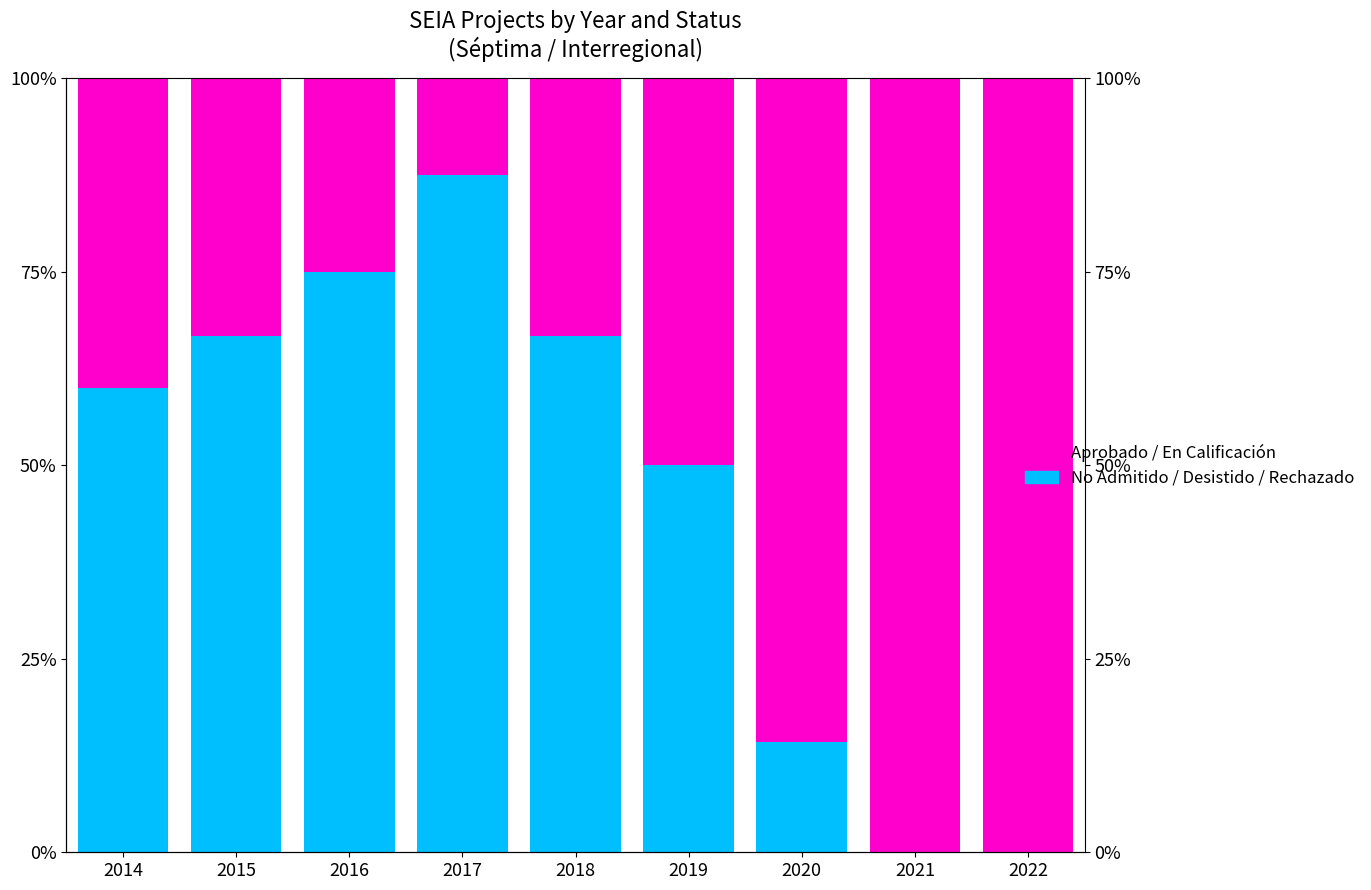

Reading left to right, list all the values displayed in this chart.

No Admitido / Desistido / Rechazado: 60.0	66.7	75.0	87.5	66.7	50.0	14.3	0.0	0.0
Aprobado / En Calificación: 40.0	33.3	25.0	12.5	33.3	50.0	85.7	100.0	100.0